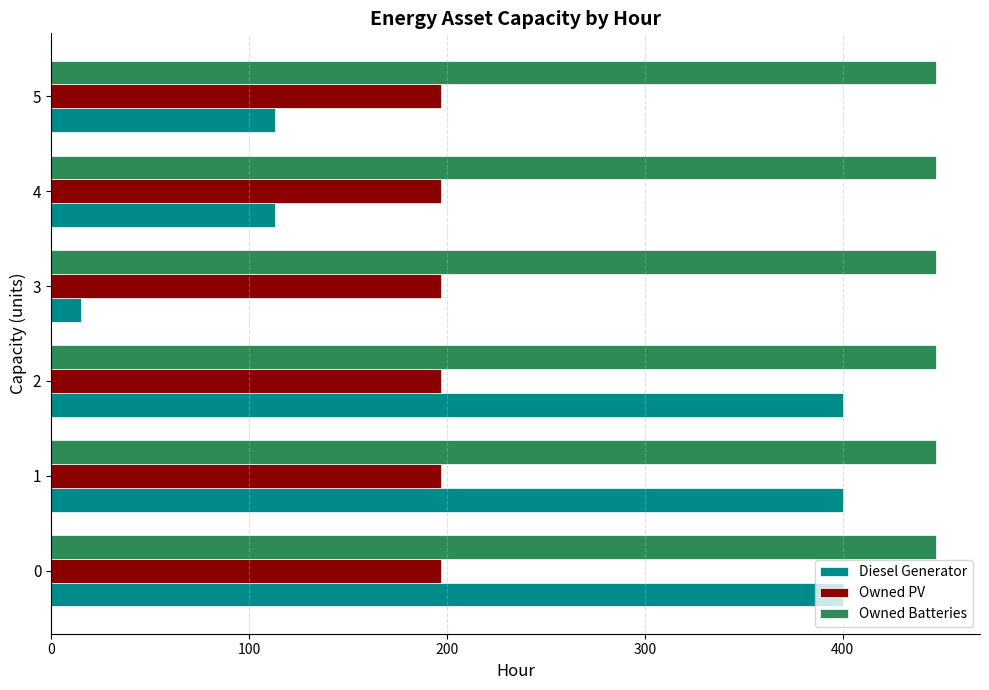

List the series in order of their overall mean, highest first.

Owned Batteries, Diesel Generator, Owned PV